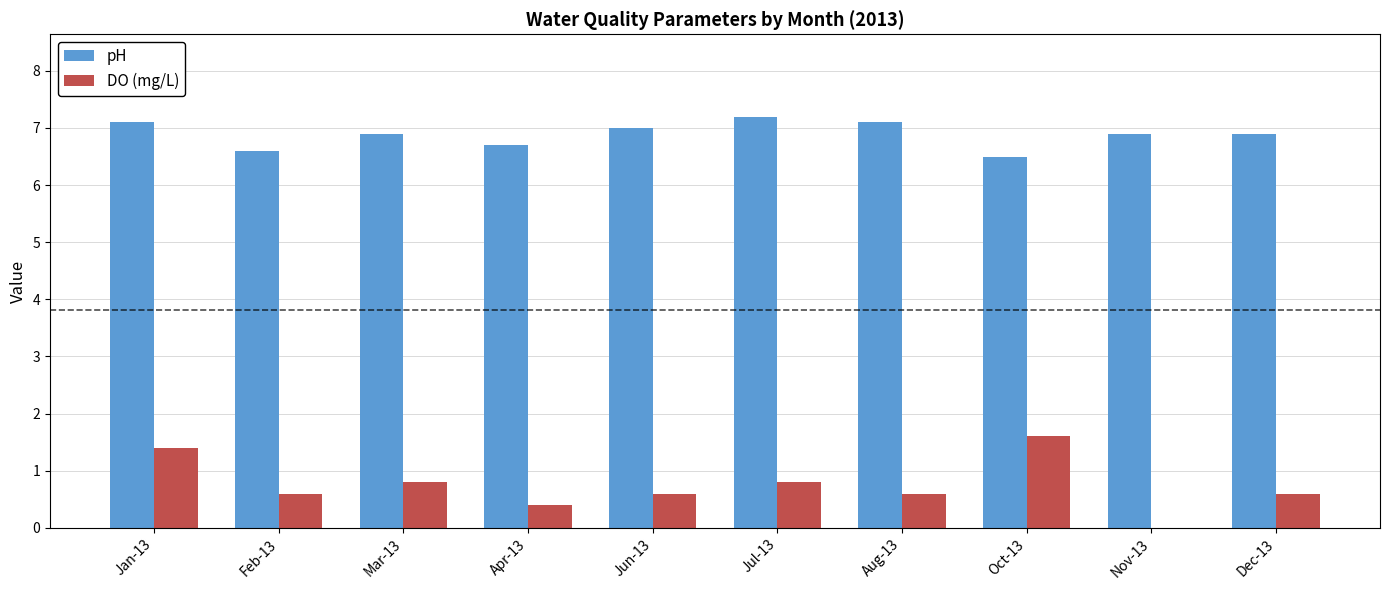

What value does the DO (mg/L) series have at Oct-13?

1.6